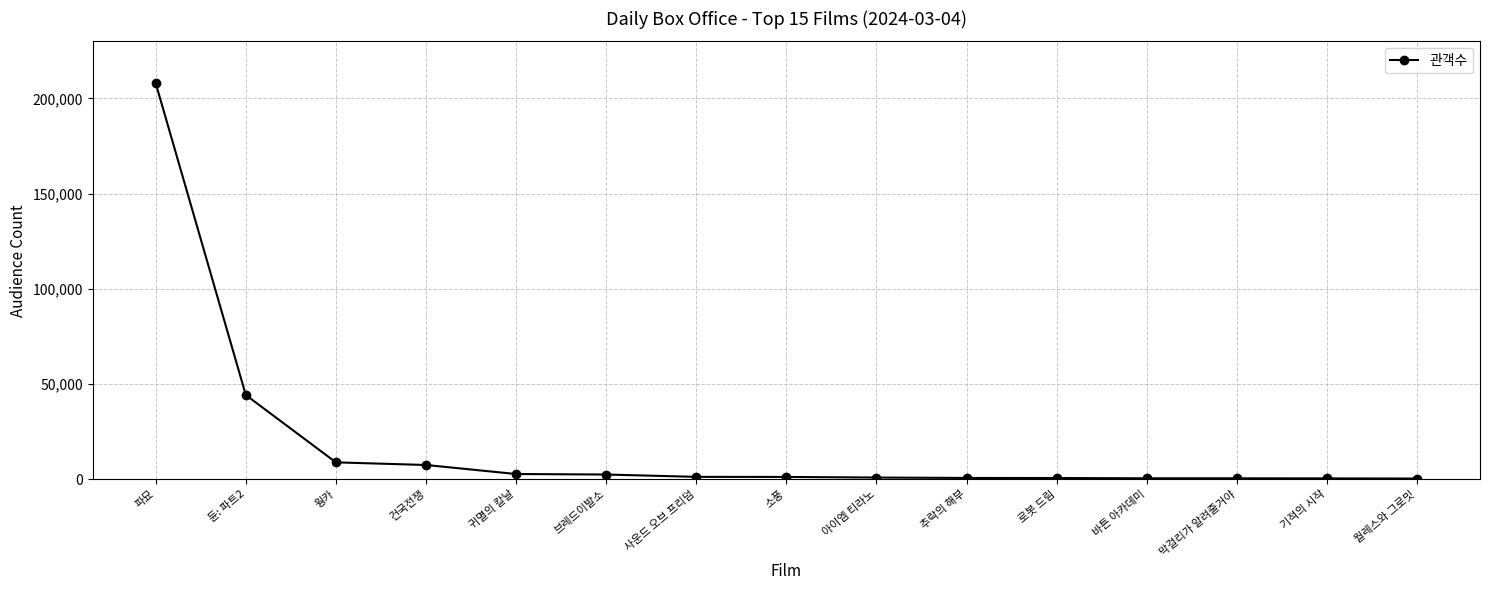

What is the sum of all values?

279671